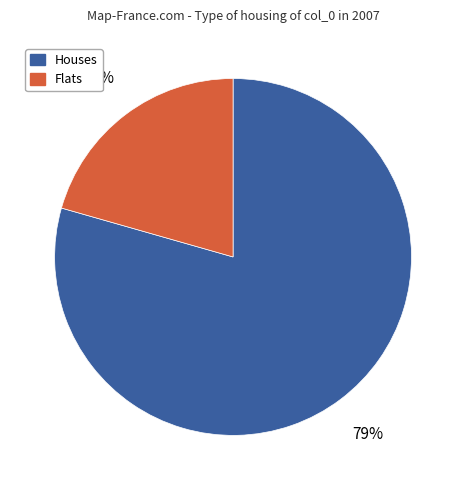

What is the majority slice?

Houses